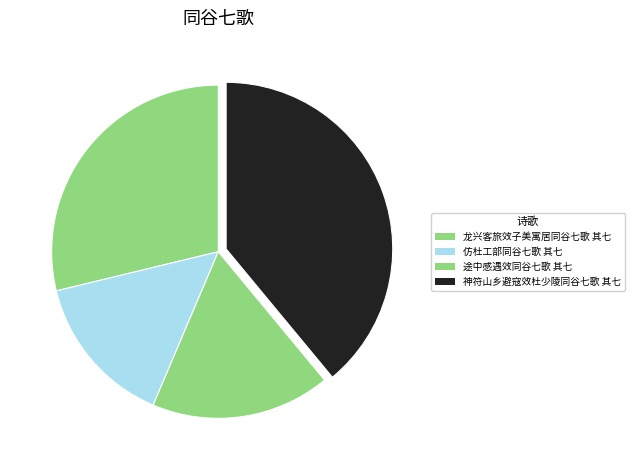

Rank the categories by value from lowest to highest.

仿杜工部同谷七歌 其七, 途中感遇效同谷七歌 其七, 龙兴客旅效子美寓居同谷七歌 其七, 神符山乡避寇效杜少陵同谷七歌 其七